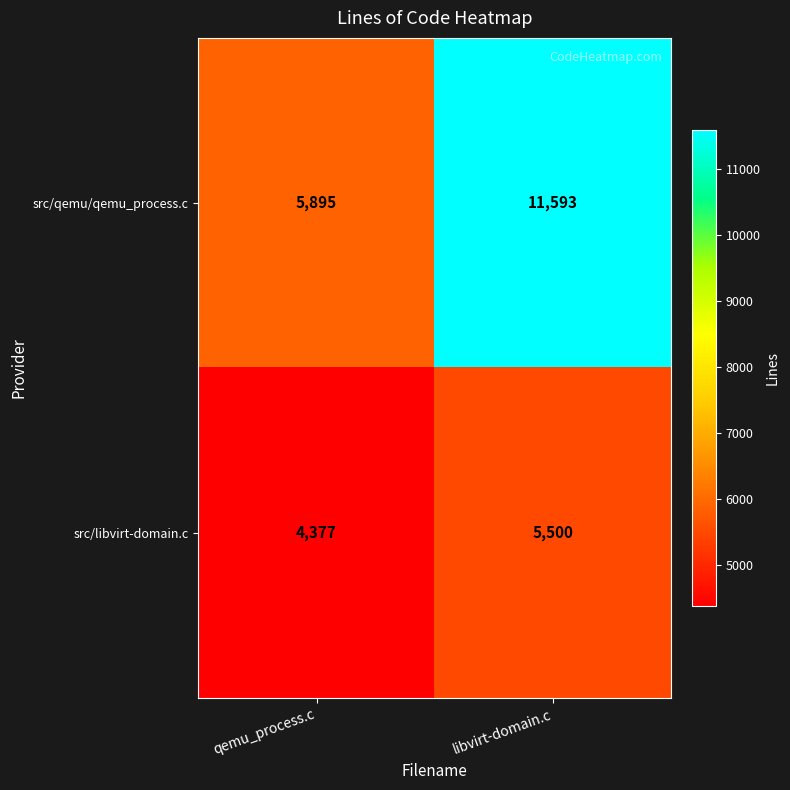

Between qemu_process.c and libvirt-domain.c, which series saw the biggest shift?

src/qemu/qemu_process.c